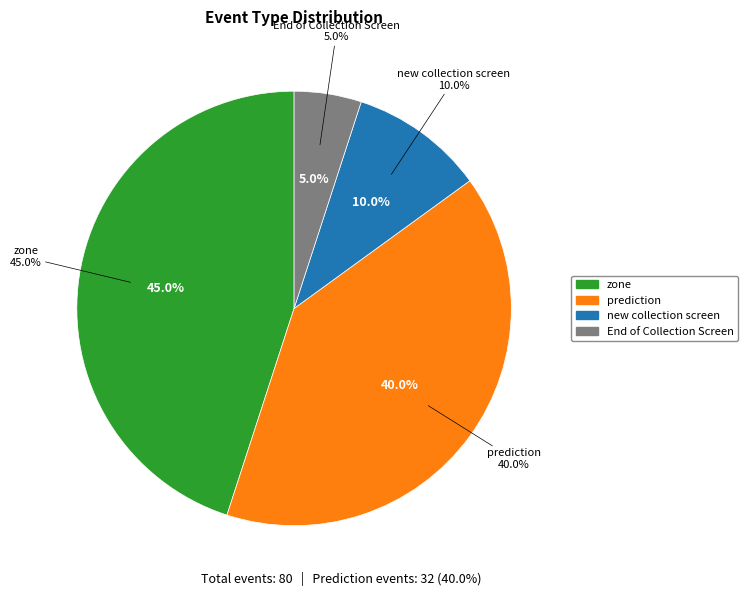

Is there any slice that represents more than half of the pie?

No